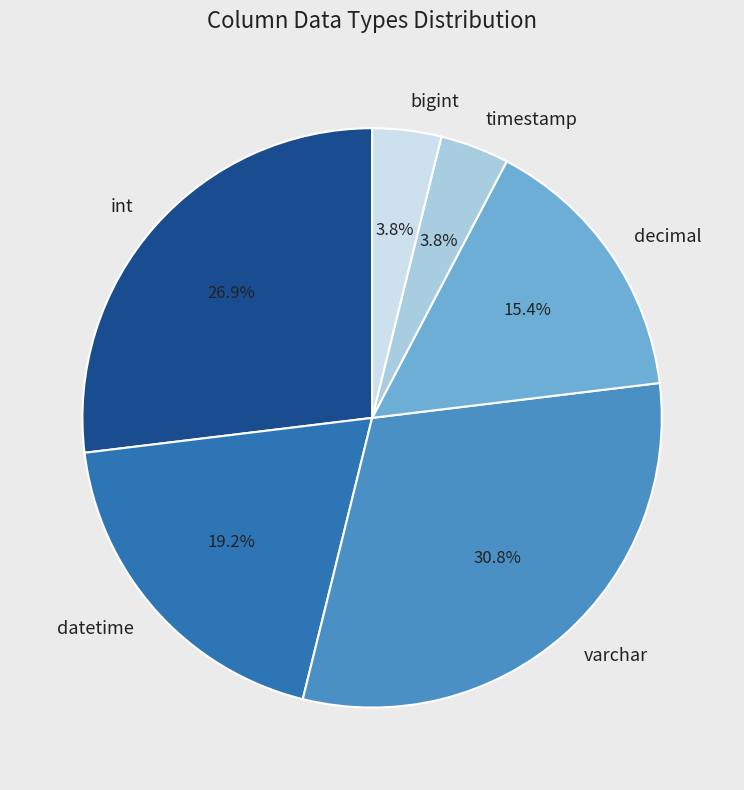

Does any single category account for the majority?

No